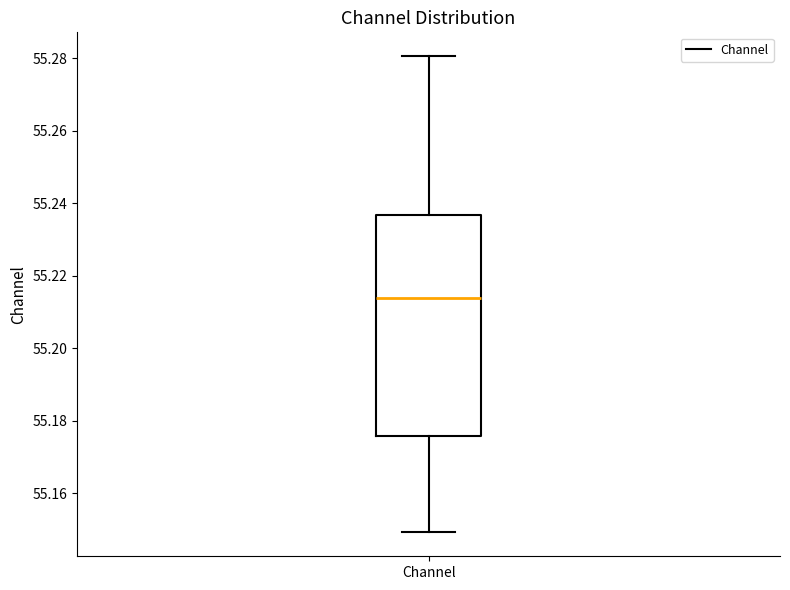

Where does the lower whisker of the box for Channel end on the y-axis? The values are not printed on the chart, so give them approximately, as read against the axis.

55.150